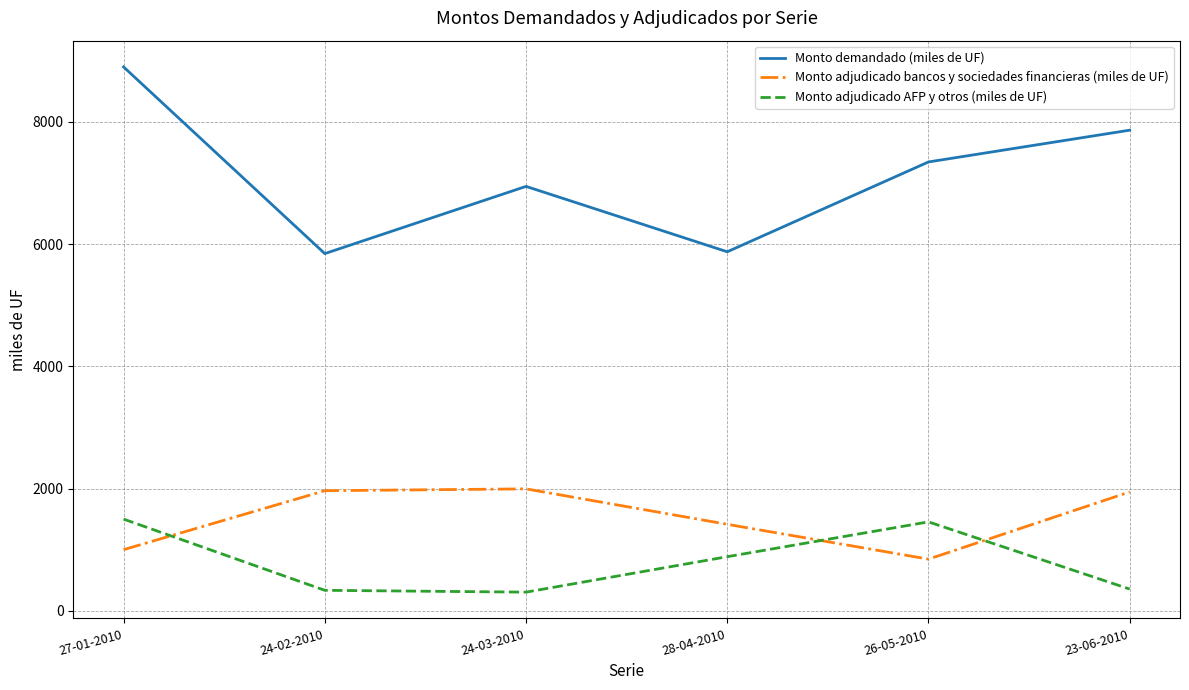

What is the greatest value displayed?

8900